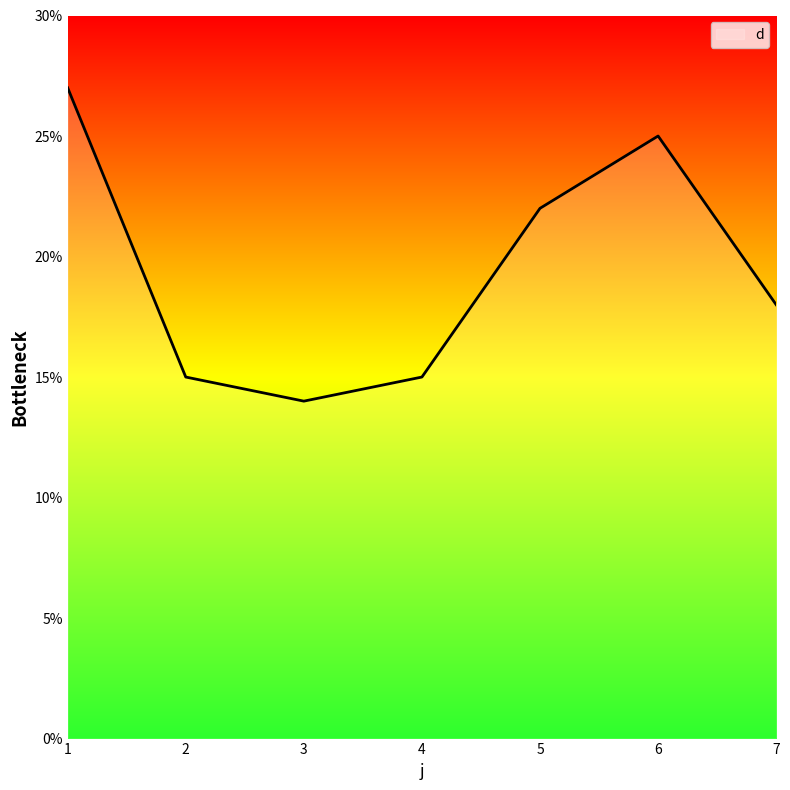

Reading left to right, list all the values displayed in this chart.

1=27	2=15	3=14	4=15	5=22	6=25	7=18